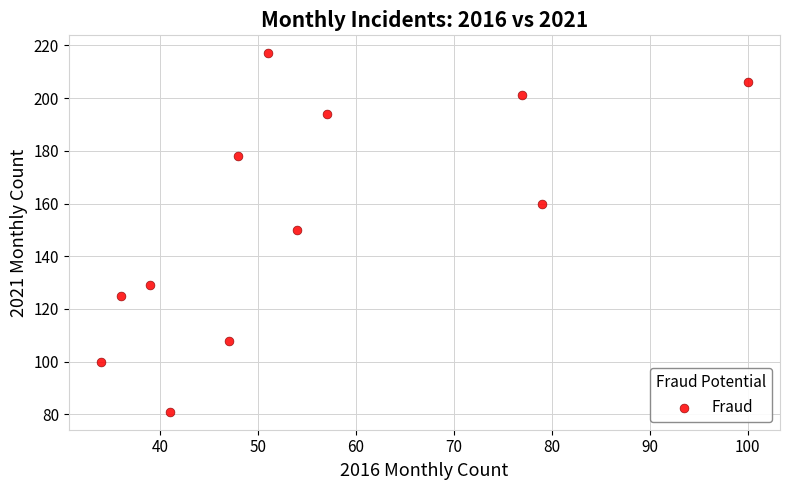

What is the average Y value?

154